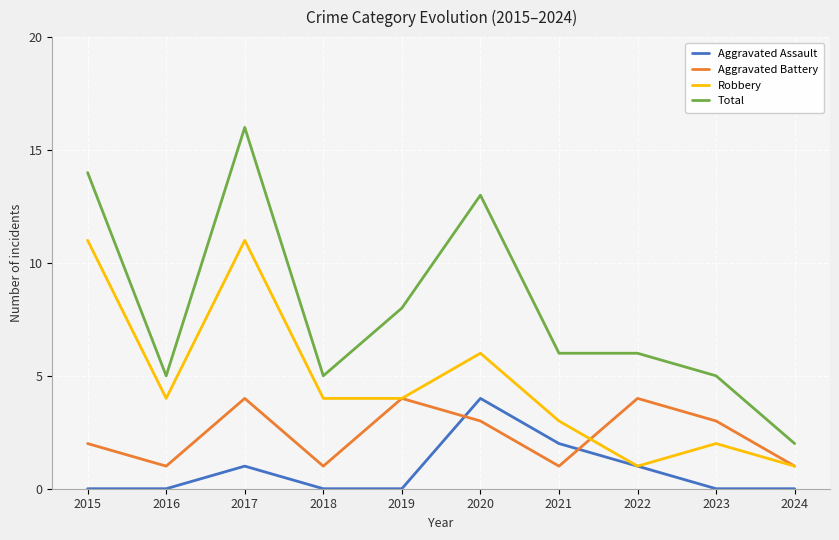

How many Aggravated Assault values are between 0 and 1?

8